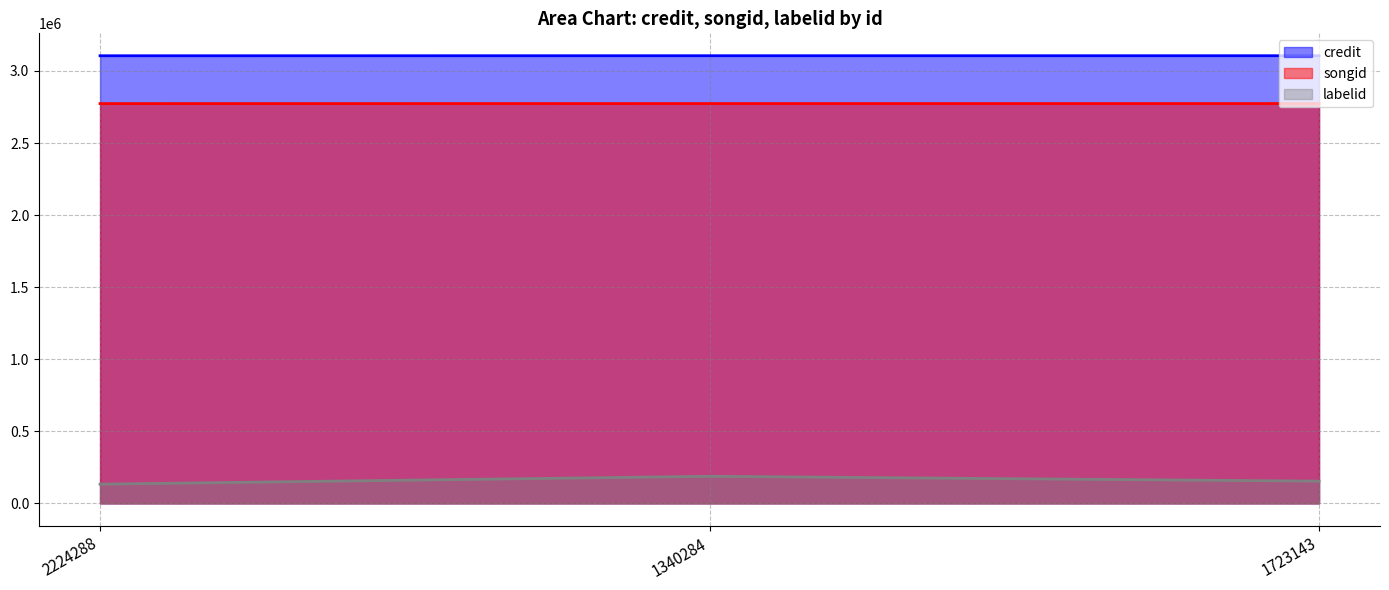

What is the value of the songid point at the 2nd from the left?

2773804